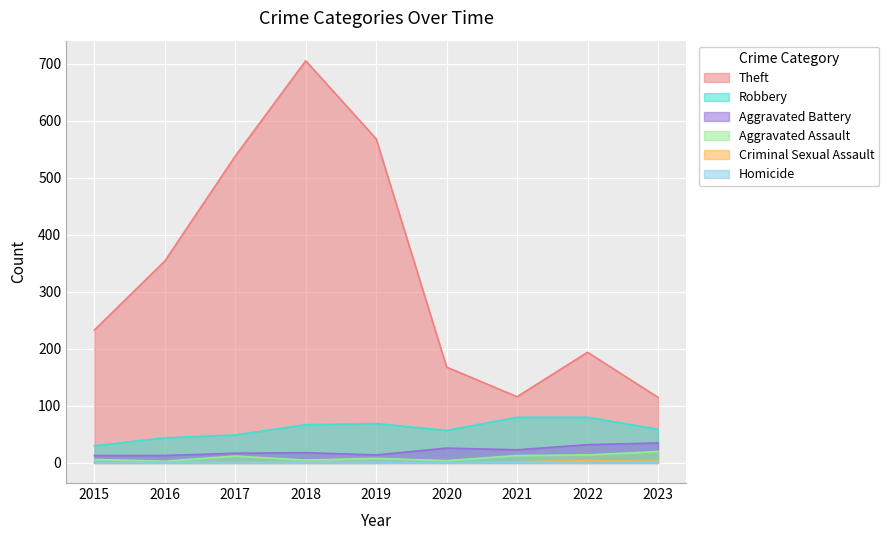

What is the difference between the Aggravated Battery values at 2021 and 2023?

12